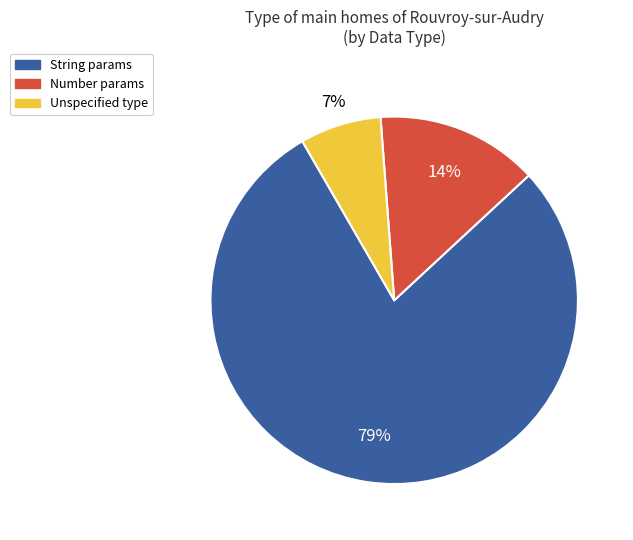

Does any single category account for the majority?

Yes